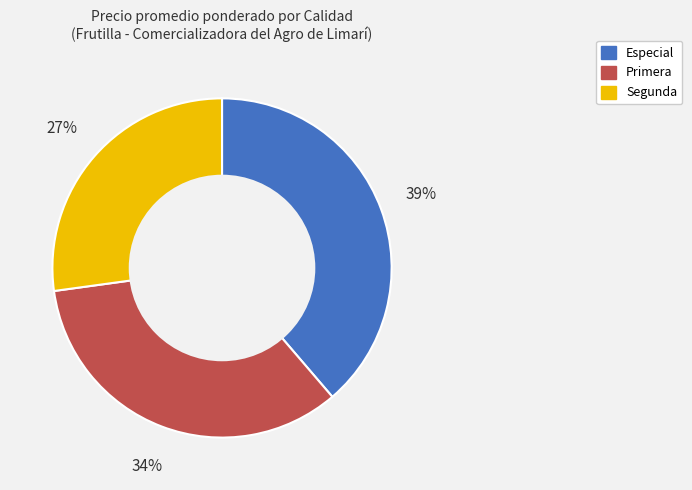

Does Primera account for over 50% of the chart?

No